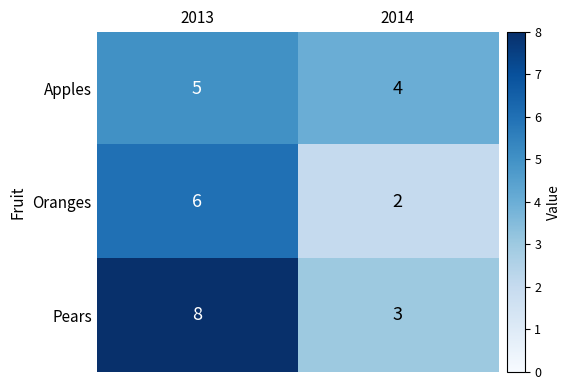

What is the greatest value displayed?

8